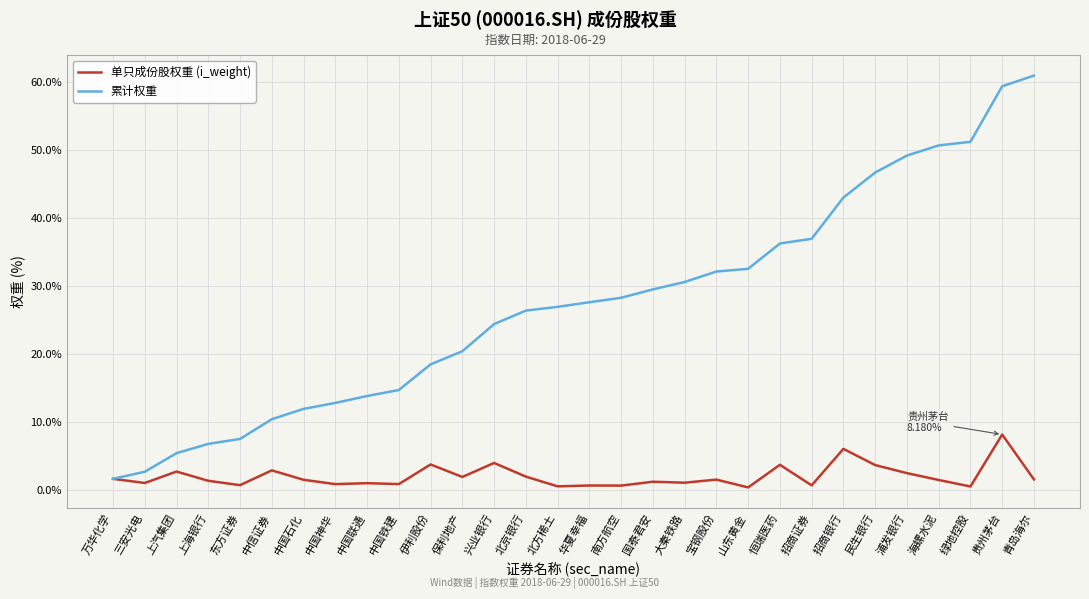

What position from the left is 三安光电?

2